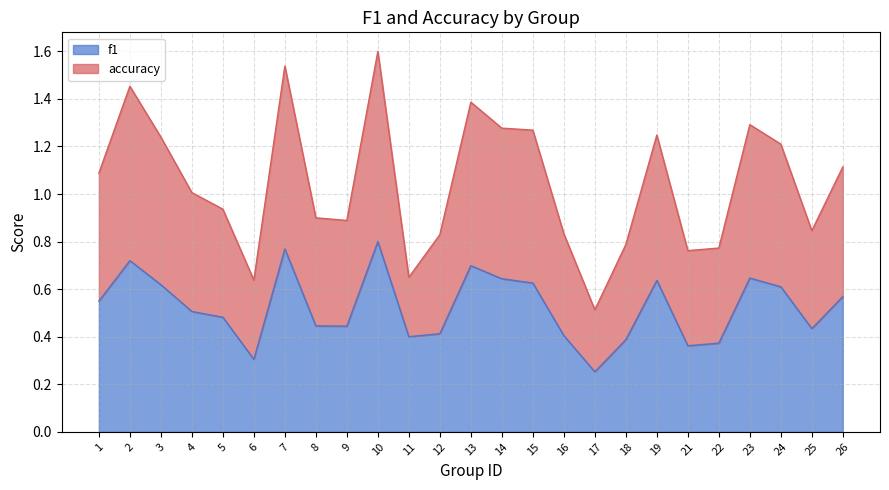

At which category does f1 reach its first local peak?

2